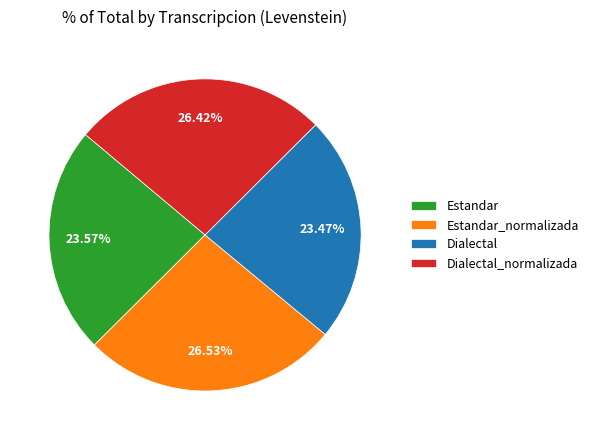

Does Dialectal account for over 50% of the chart?

No